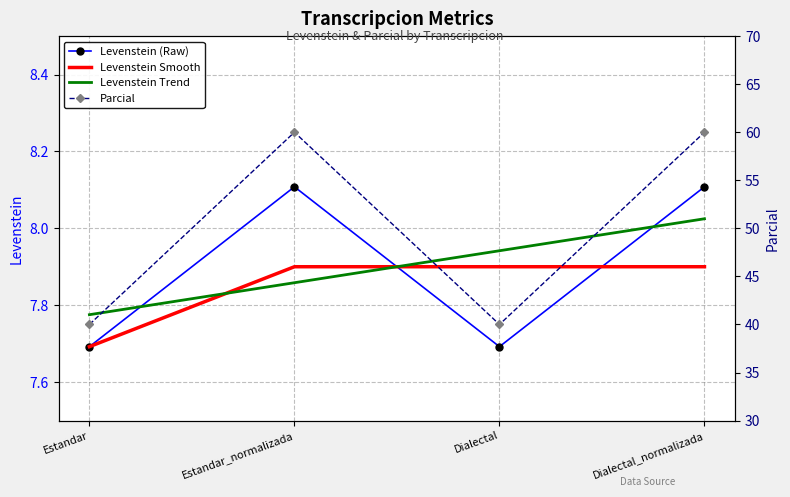

How many interior local peaks does the Parcial series have?

1